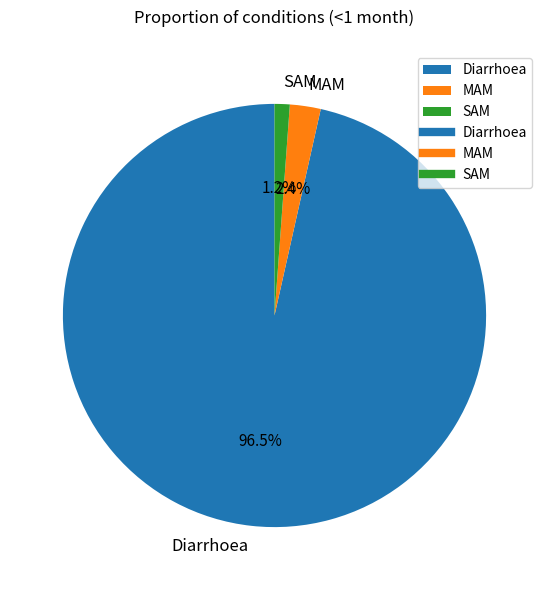

Which has a higher value, MAM or Diarrhoea?

Diarrhoea